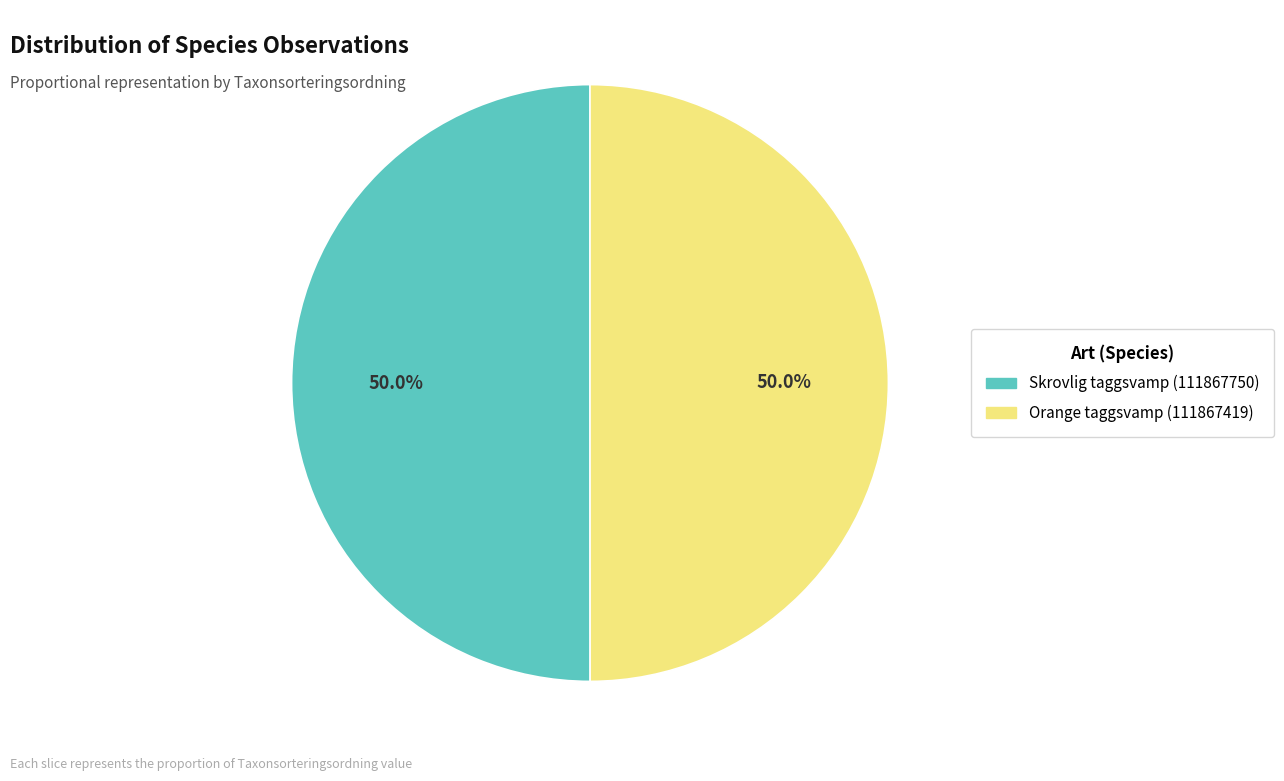

What portion of the pie excludes Orange taggsvamp (111867419)?

50.0%